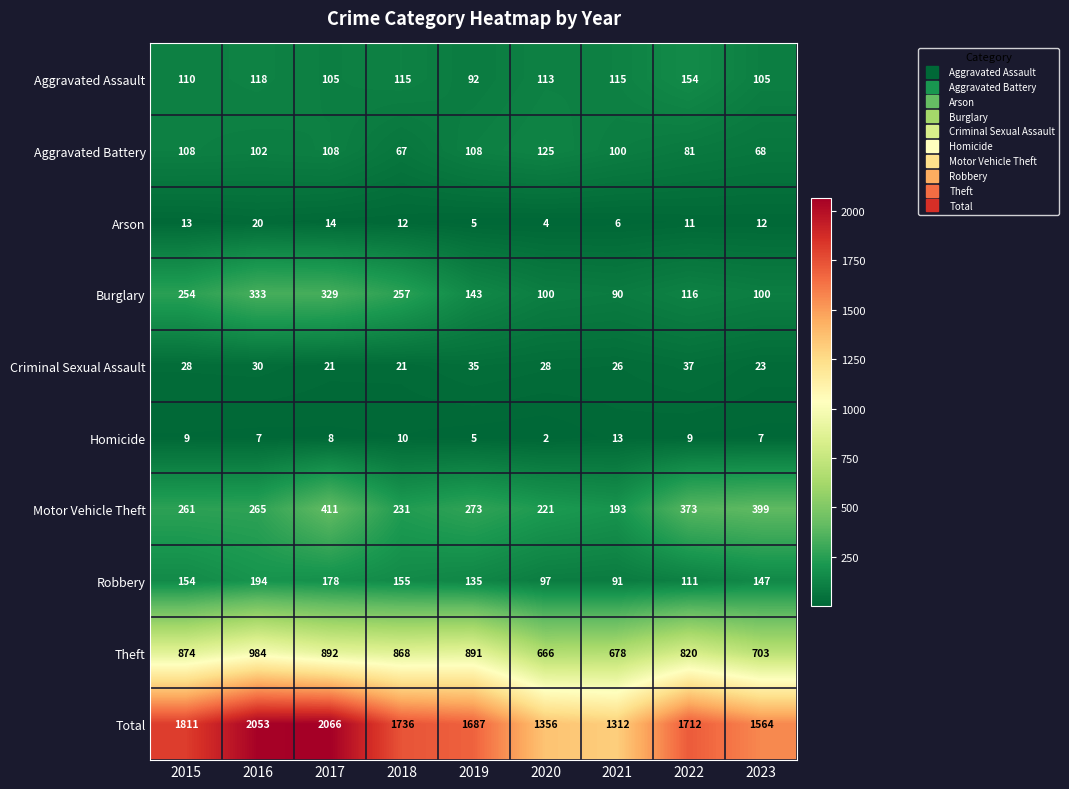

Rank the series by their maximum value, from lowest to highest.

Homicide, Arson, Criminal Sexual Assault, Aggravated Battery, Aggravated Assault, Robbery, Burglary, Motor Vehicle Theft, Theft, Total